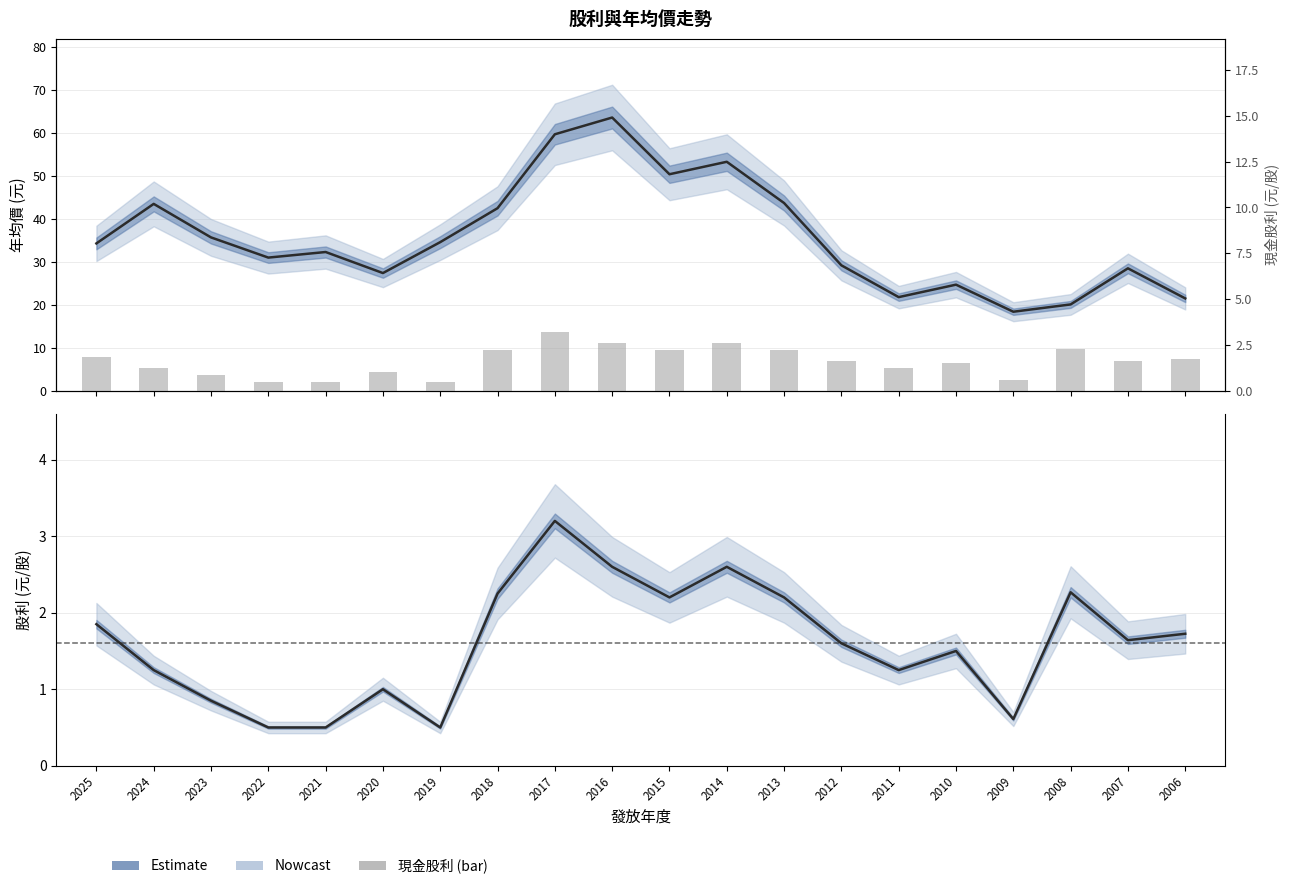

What is the sum of all 年均價 (Estimate) values?

716.2